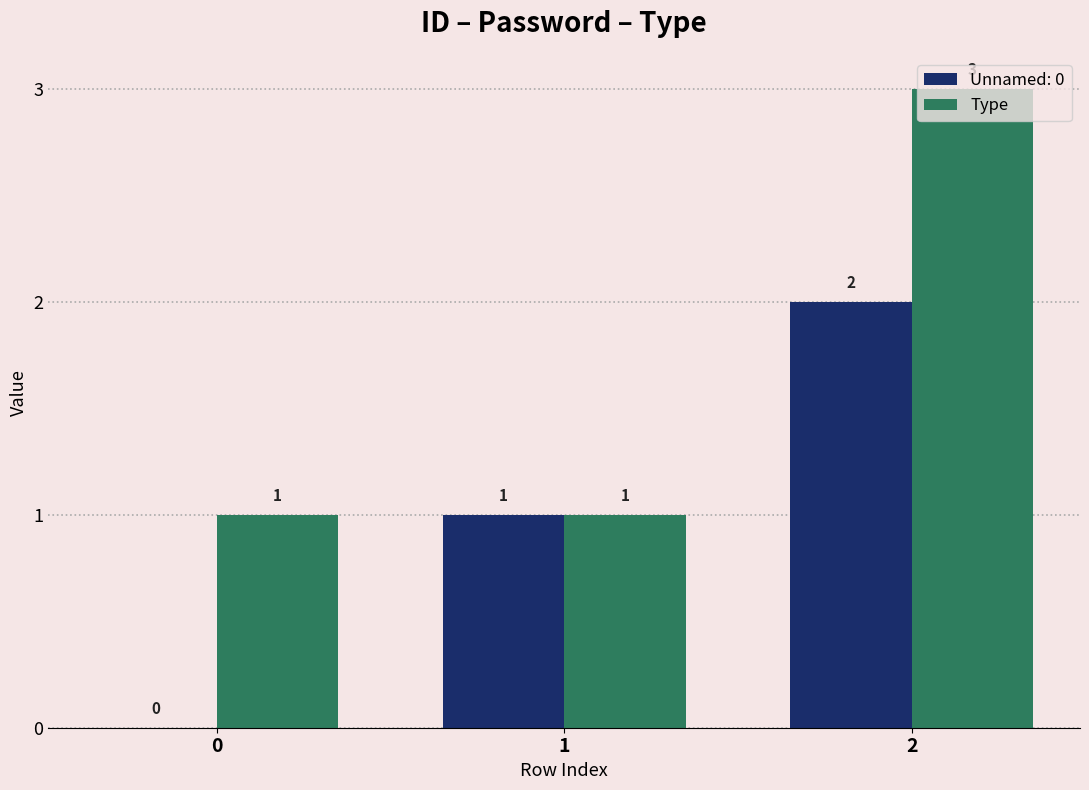

Is it true that Type equals 2 at 0?

False